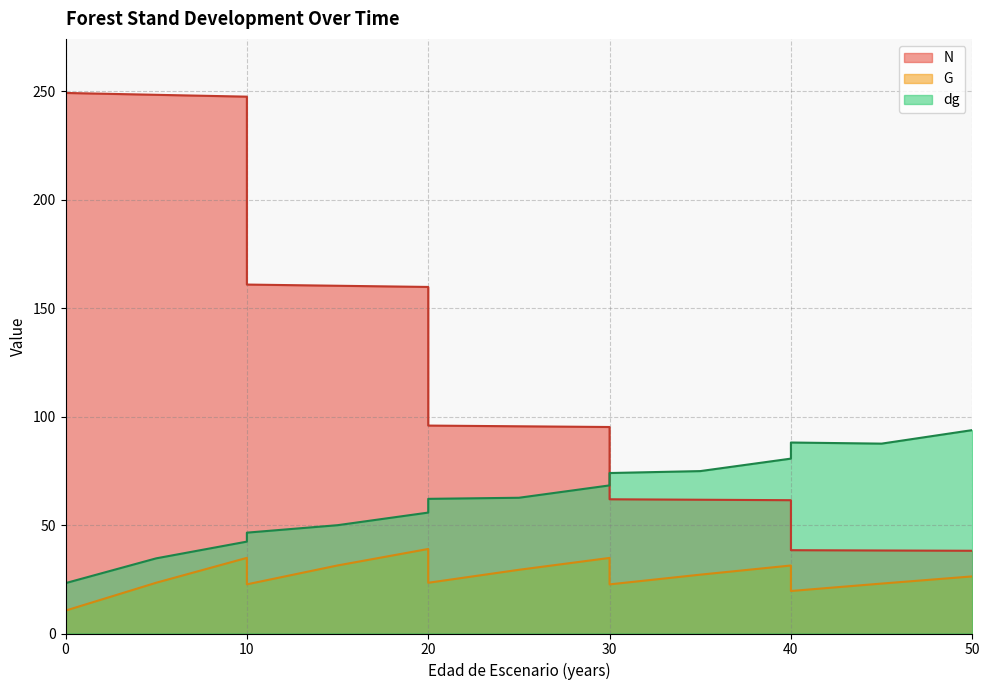

At 0, list the series in order from largest to smallest.

N, dg, G